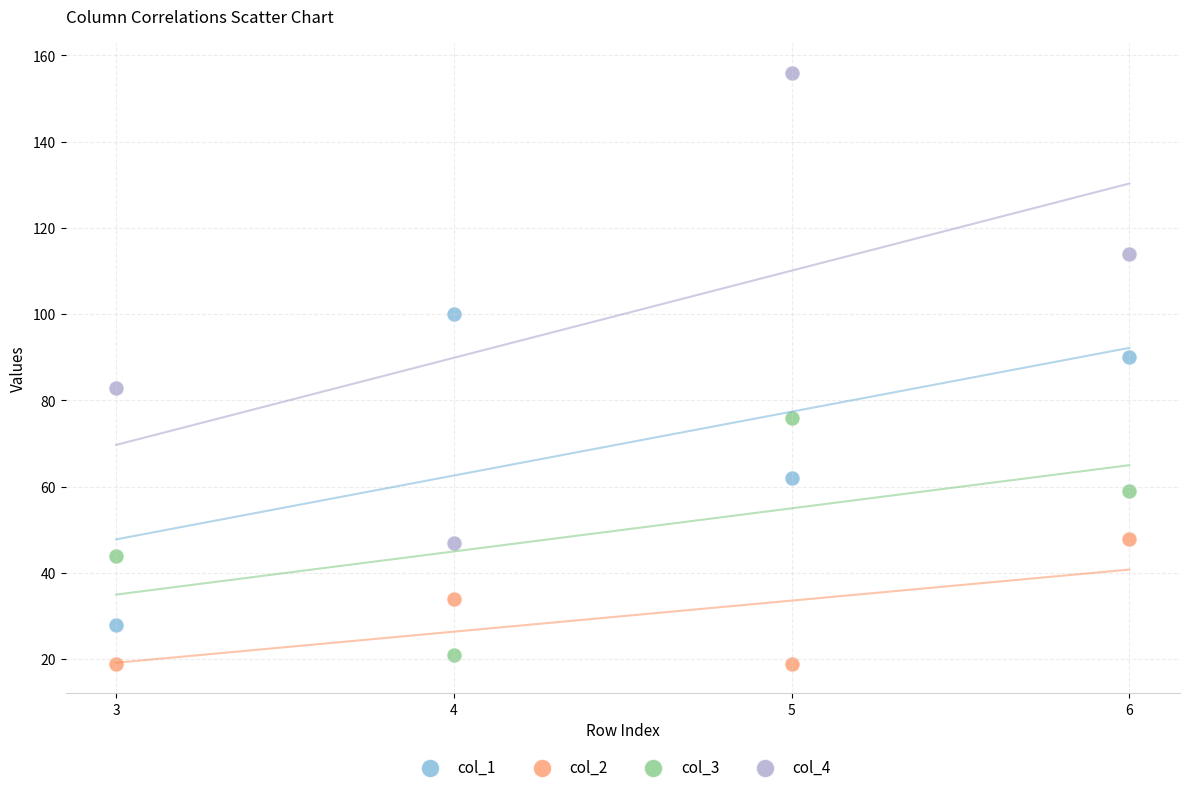

Which series has the widest spread of Y values?

col_4